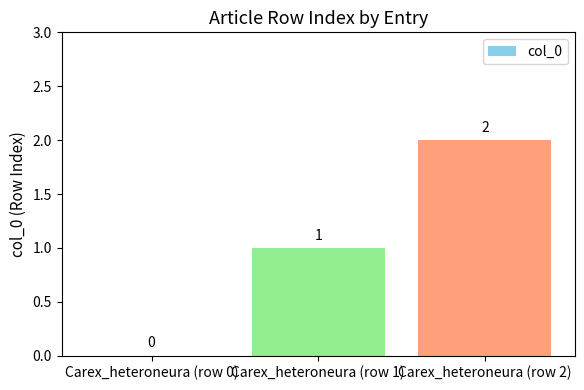

The value at Carex_heteroneura (row 0) is -1. True or false?

False